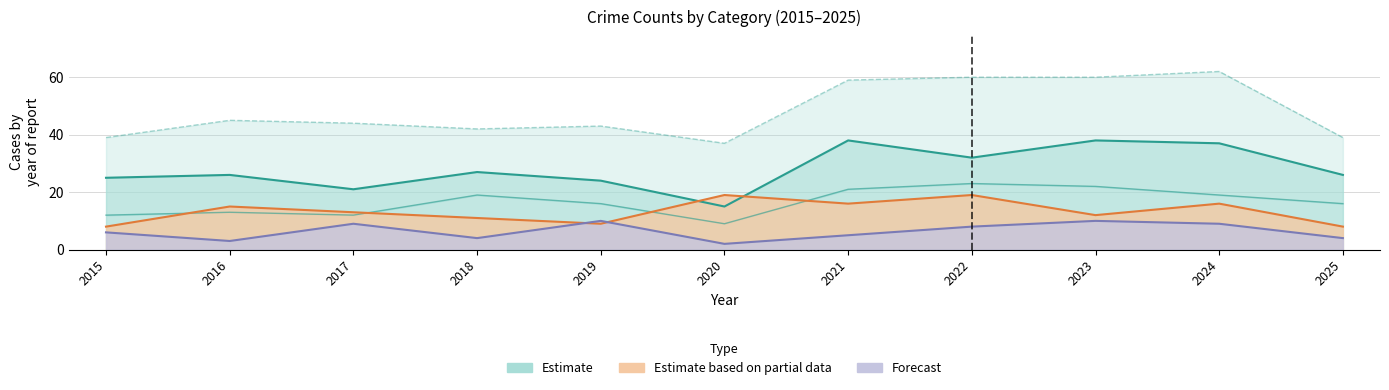

Does the chart display data point markers on the line(s)?

No